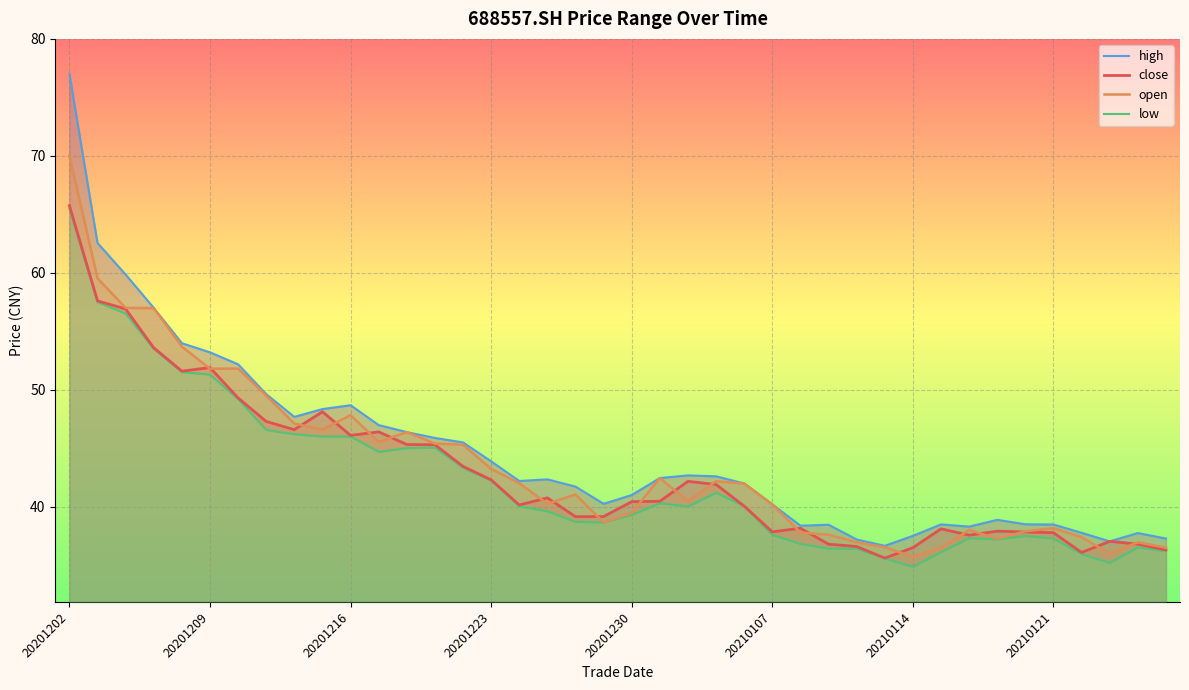

What is the highest value of the open series?

70.0